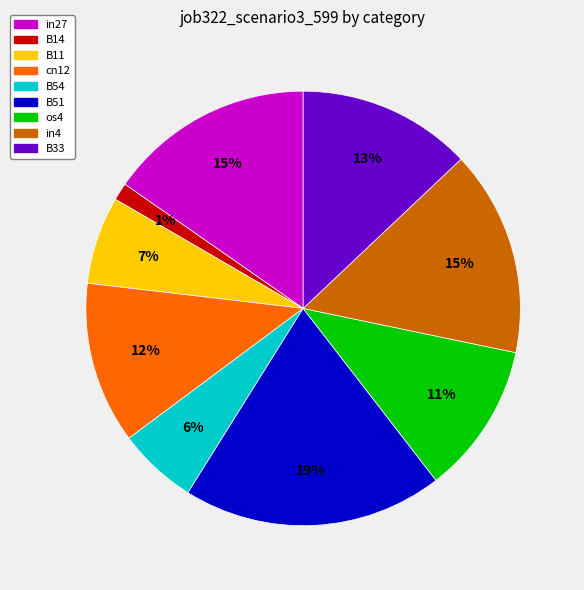

Which has a higher value, os4 or B33?

B33